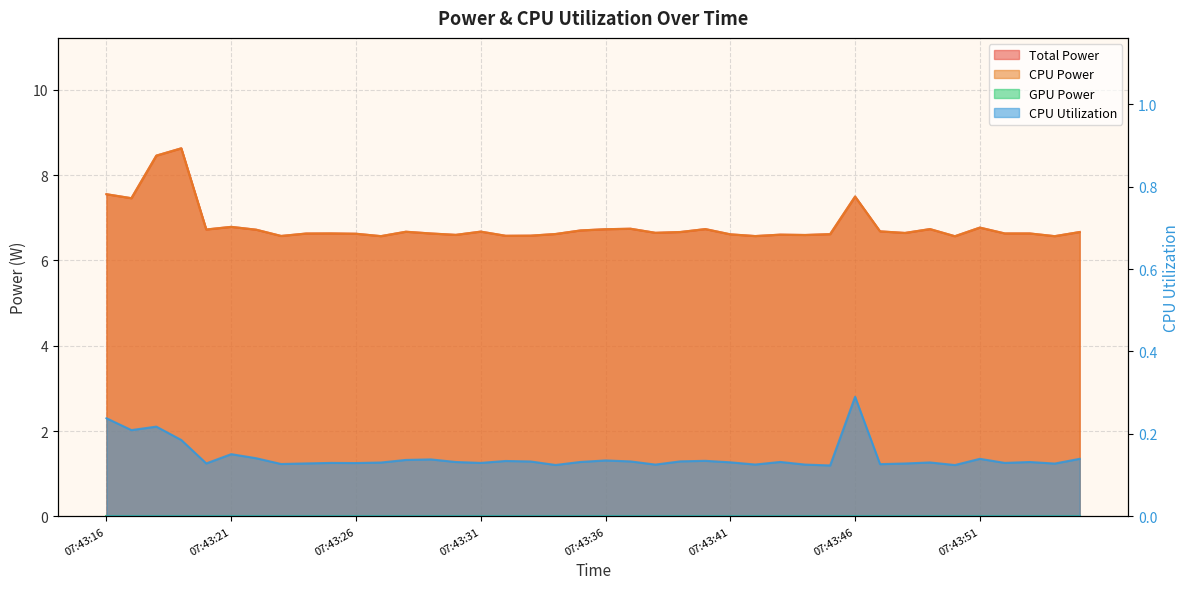

Reading left to right, what are all the values shown in this chart?

Total Power: 7.6	7.5	8.5	8.6	6.7	6.8	6.7	6.6	6.6	6.6	6.6	6.6	6.7	6.6	6.6	6.7	6.6	6.6	6.6	6.7	6.7	6.7	6.6	6.7	6.7	6.6	6.6	6.6	6.6	6.6	7.5	6.7	6.6	6.7	6.6	6.8	6.6	6.6	6.6	6.7
CPU Power: 7.6	7.5	8.5	8.6	6.7	6.8	6.7	6.6	6.6	6.6	6.6	6.6	6.7	6.6	6.6	6.7	6.6	6.6	6.6	6.7	6.7	6.7	6.6	6.7	6.7	6.6	6.6	6.6	6.6	6.6	7.5	6.7	6.6	6.7	6.6	6.8	6.6	6.6	6.6	6.7
CPU Utilization: 0.2	0.2	0.2	0.2	0.1	0.2	0.1	0.1	0.1	0.1	0.1	0.1	0.1	0.1	0.1	0.1	0.1	0.1	0.1	0.1	0.1	0.1	0.1	0.1	0.1	0.1	0.1	0.1	0.1	0.1	0.3	0.1	0.1	0.1	0.1	0.1	0.1	0.1	0.1	0.1